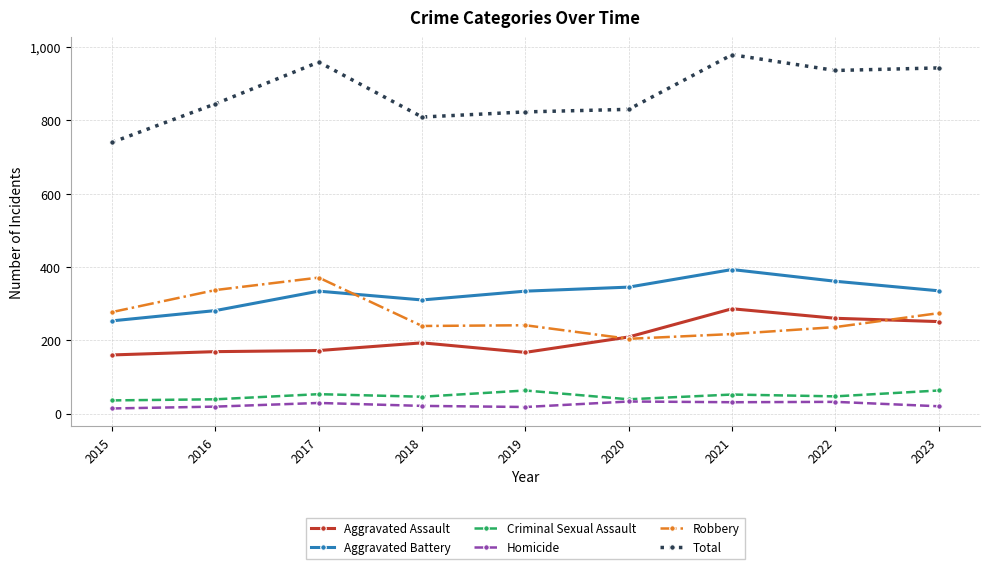

Which series changed the most between 2015 and 2023?

Total